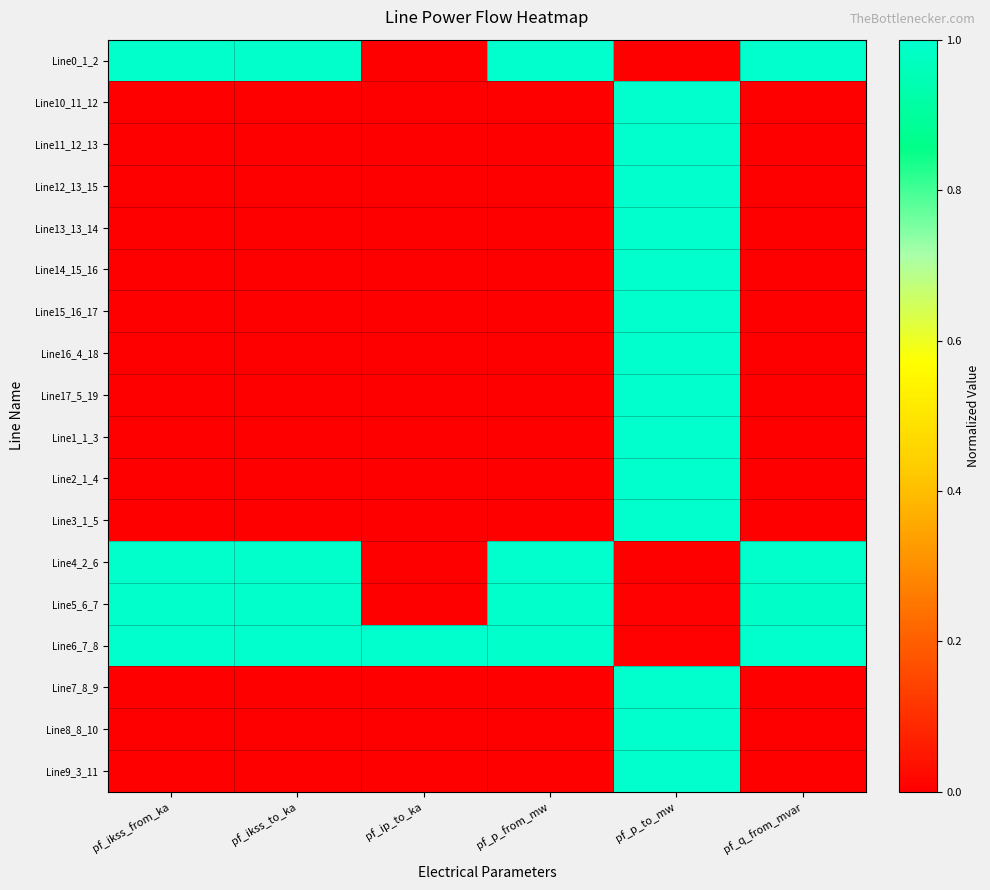

At pf_ikss_to_ka, list the series in order from smallest to largest.

Line12_13_15, Line14_15_16, Line15_16_17, Line16_4_18, Line17_5_19, Line3_1_5, Line7_8_9, Line8_8_10, Line13_13_14, Line11_12_13, Line10_11_12, Line9_3_11, Line1_1_3, Line2_1_4, Line0_1_2, Line4_2_6, Line5_6_7, Line6_7_8